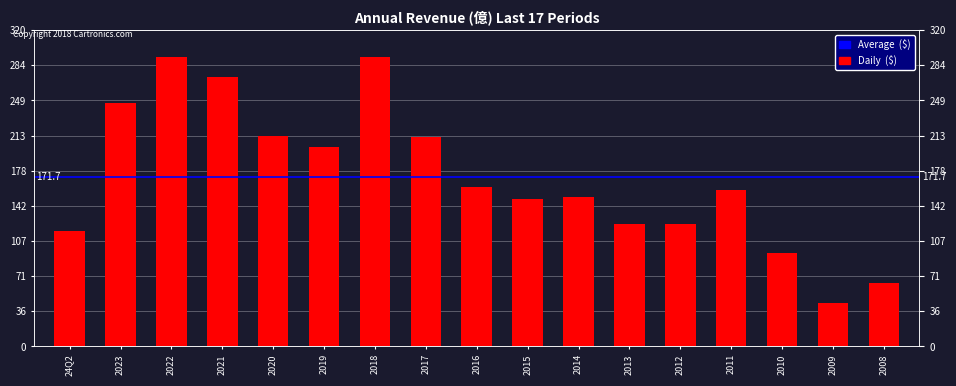

How many values are below 158?

8